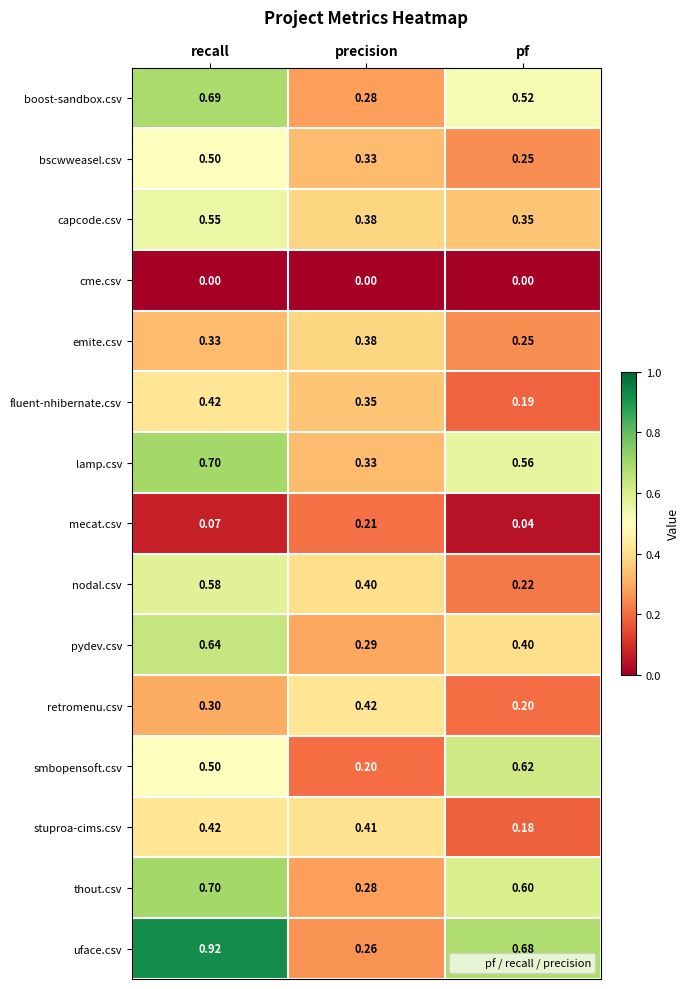

Which series has the largest range (max minus min)?

uface.csv